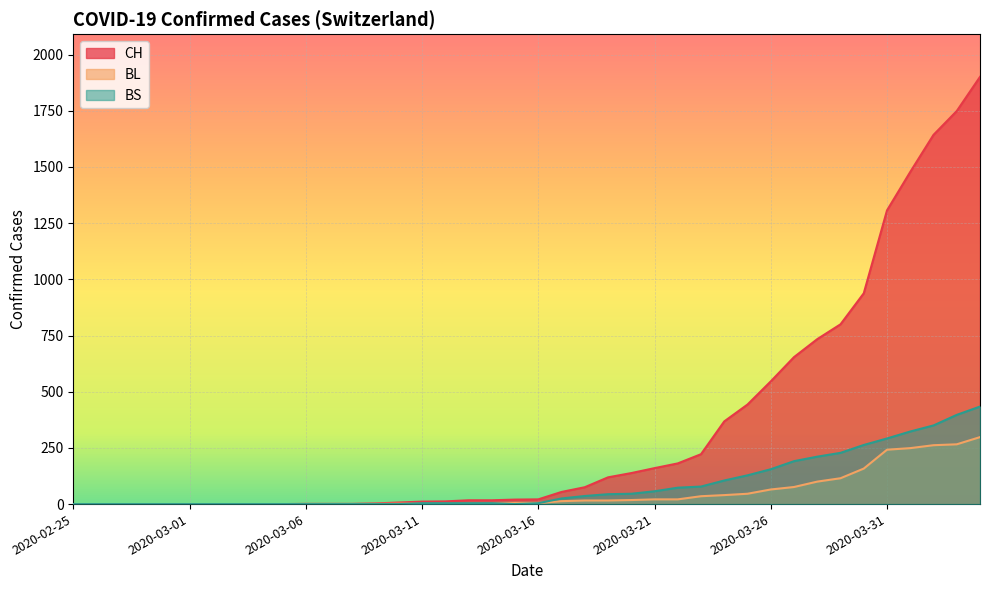

How many lines are shown in the chart?

3